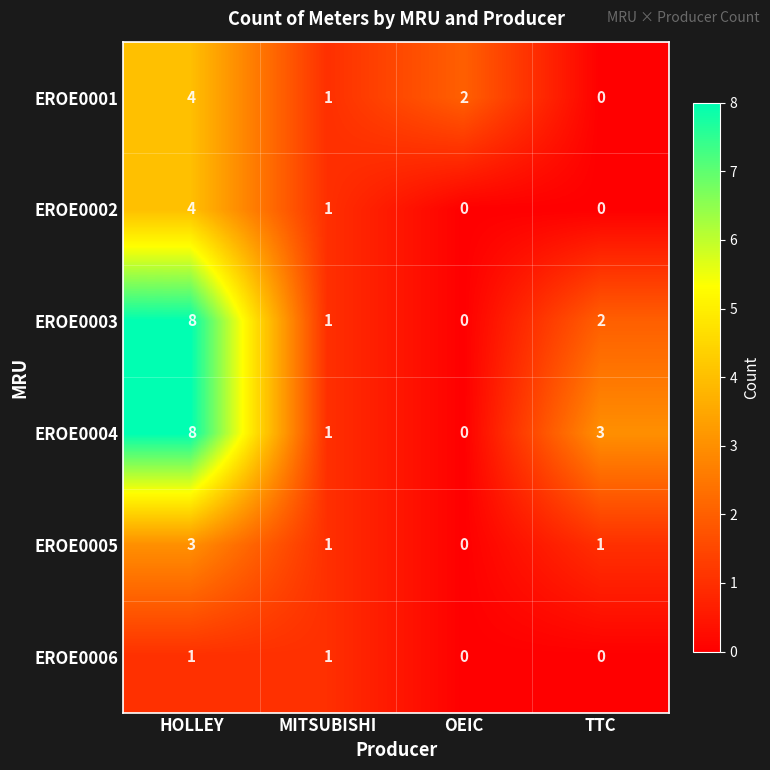

What is the difference between the highest and lowest values at HOLLEY?

7